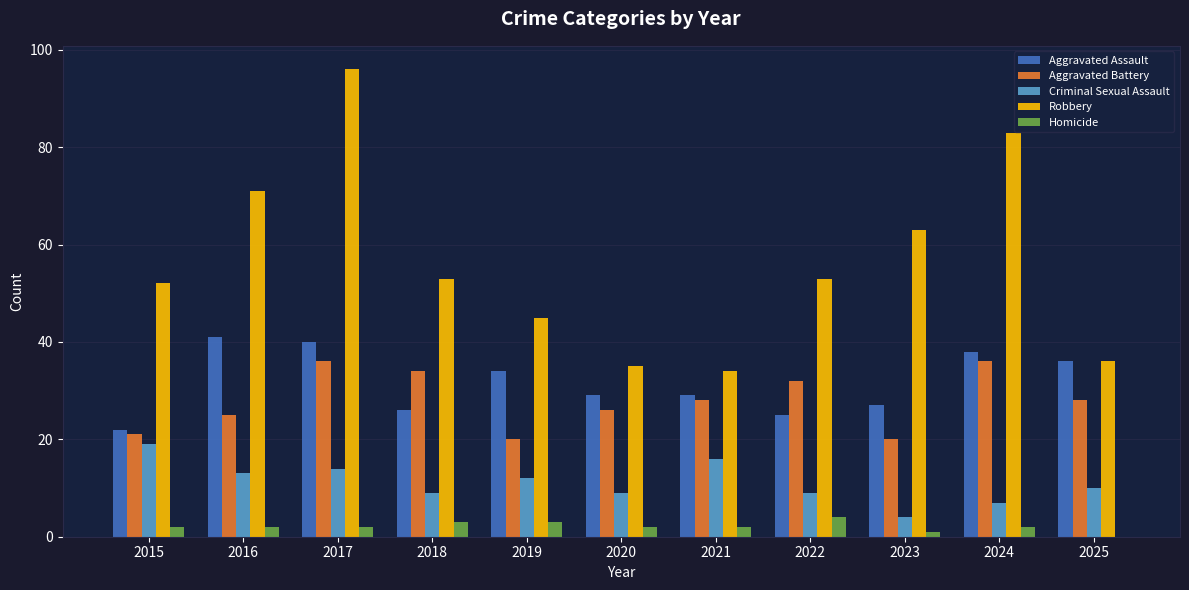

What is the greatest value displayed?

96